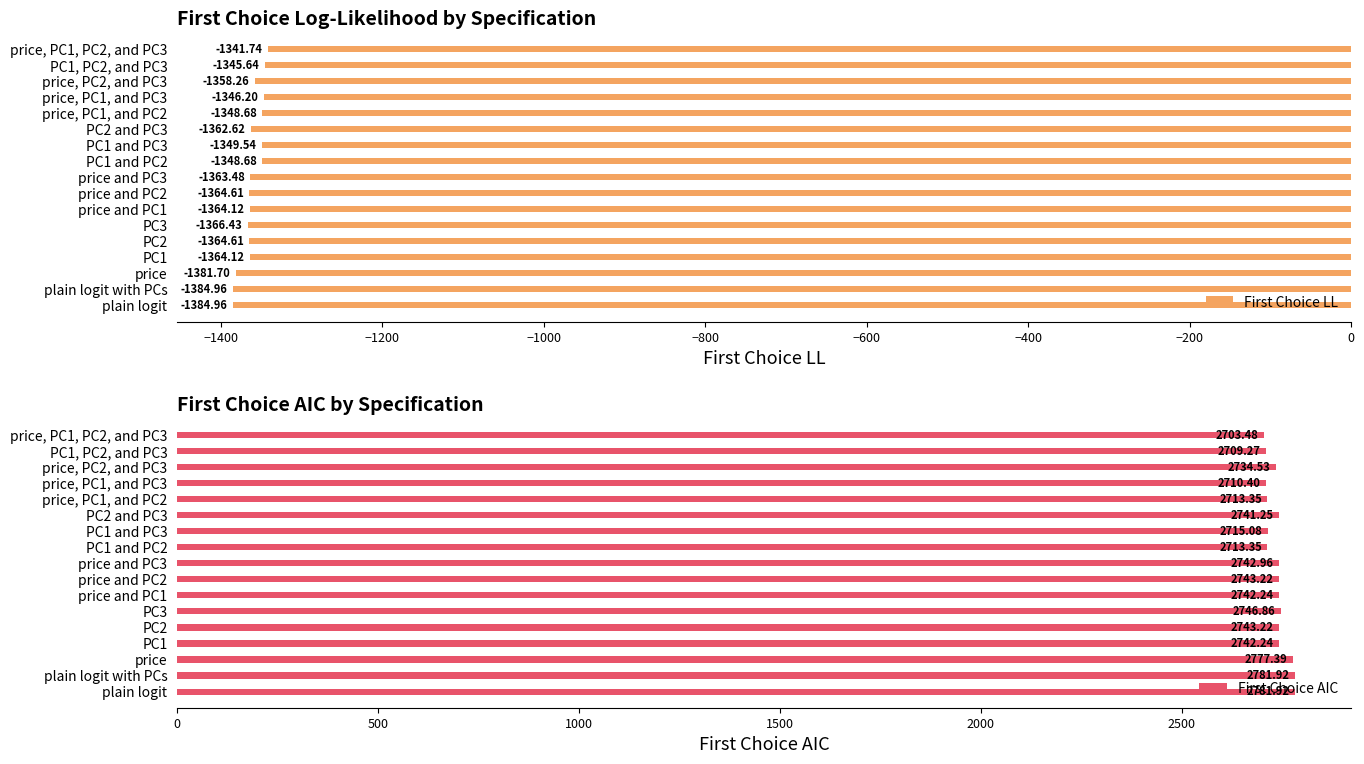

What is the difference between the maximum and minimum values in the First Choice LL series?

43.2